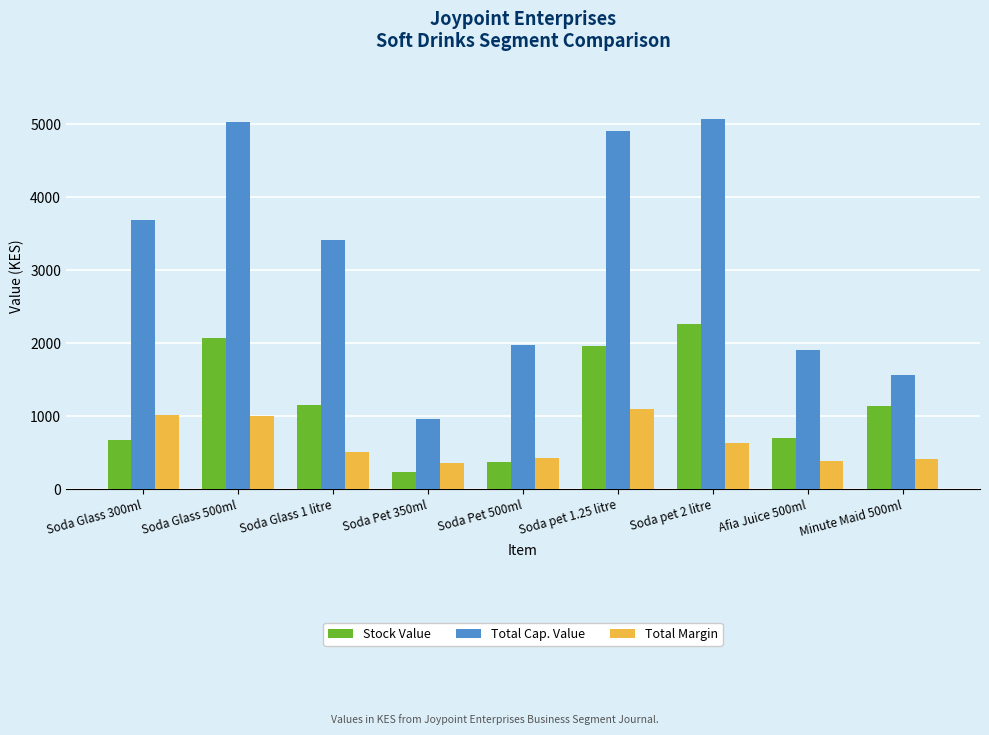

What is the value of the Total Cap. Value bar at the 9th from the left?

1568